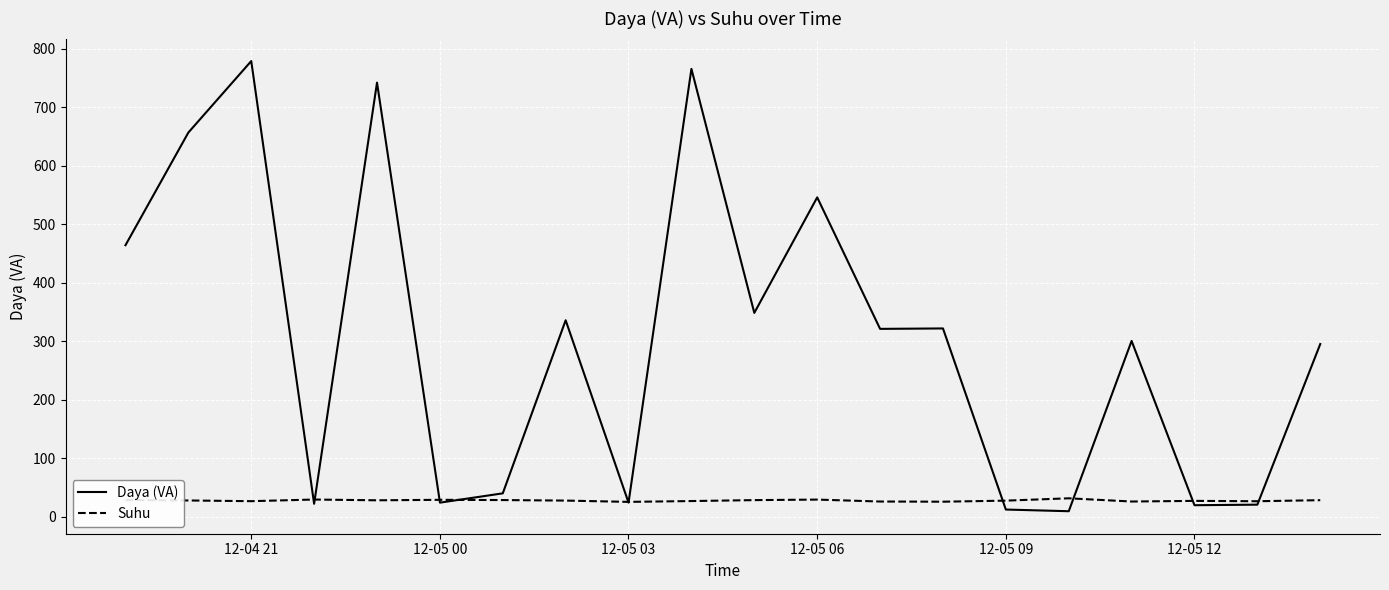

Which series ends up on top after the final intersection of Daya (VA) and Suhu?

Daya (VA)